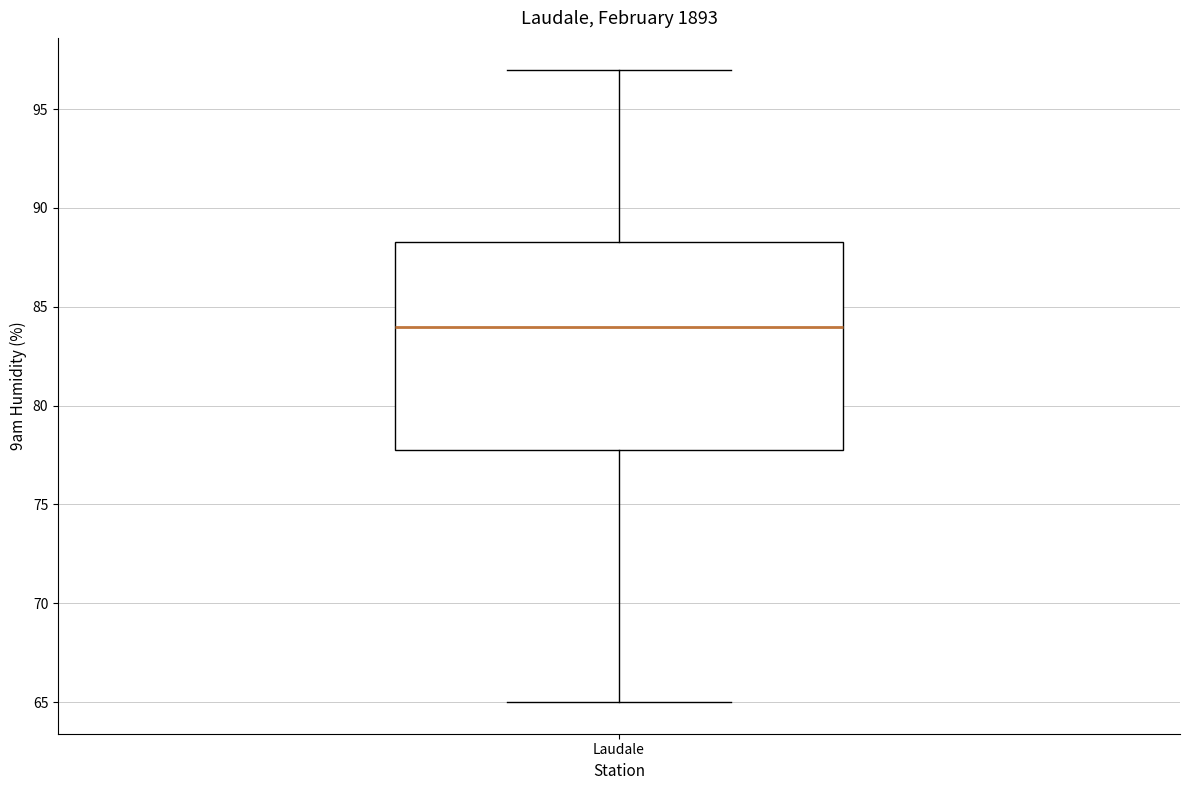

Read this box plot against the y-axis: the position of the median line, the range covered by the box, and the ends of both whiskers. The values are not printed on the chart, so give them approximately, as read against the axis.

median 84.0, box 78.0 to 88.5, whiskers 65.0 to 97.0